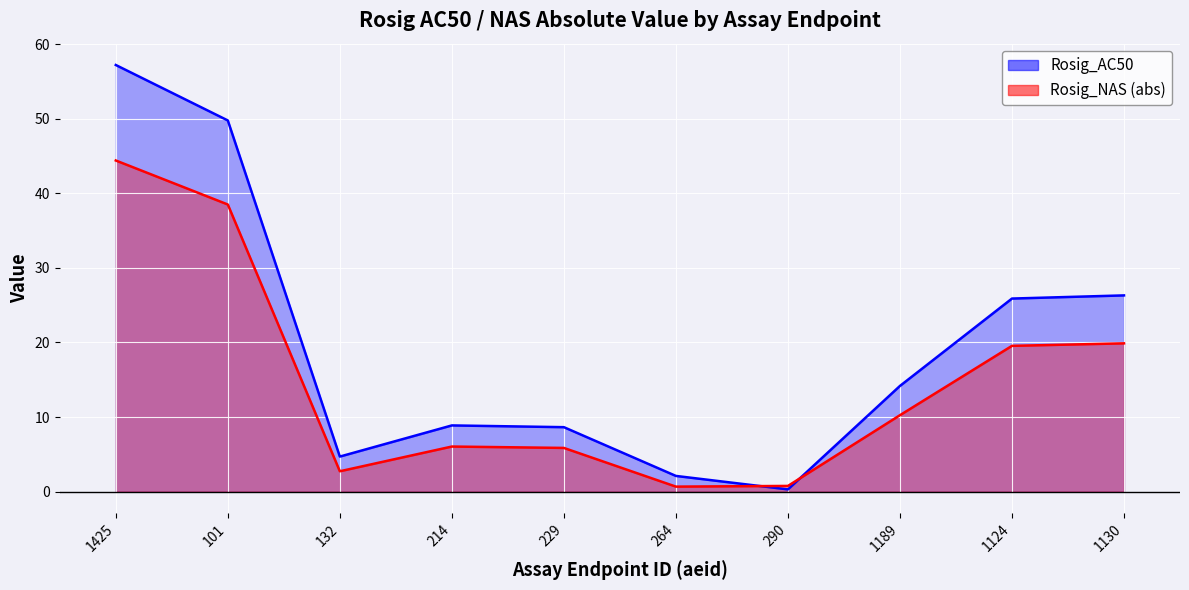

Where does the Rosig_AC50 series first go above 14?

1425